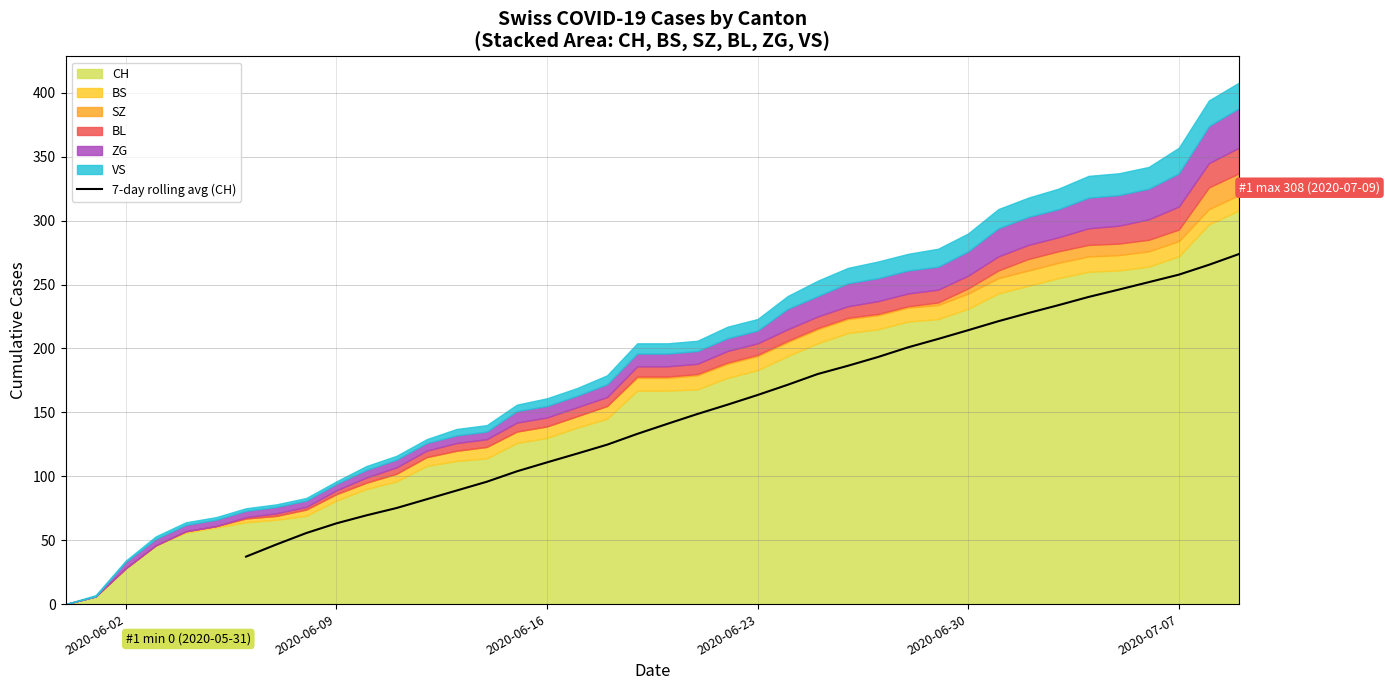

True or false: 7-day rolling avg (CH) has a value of 110.9 at 2020-06-16.

True